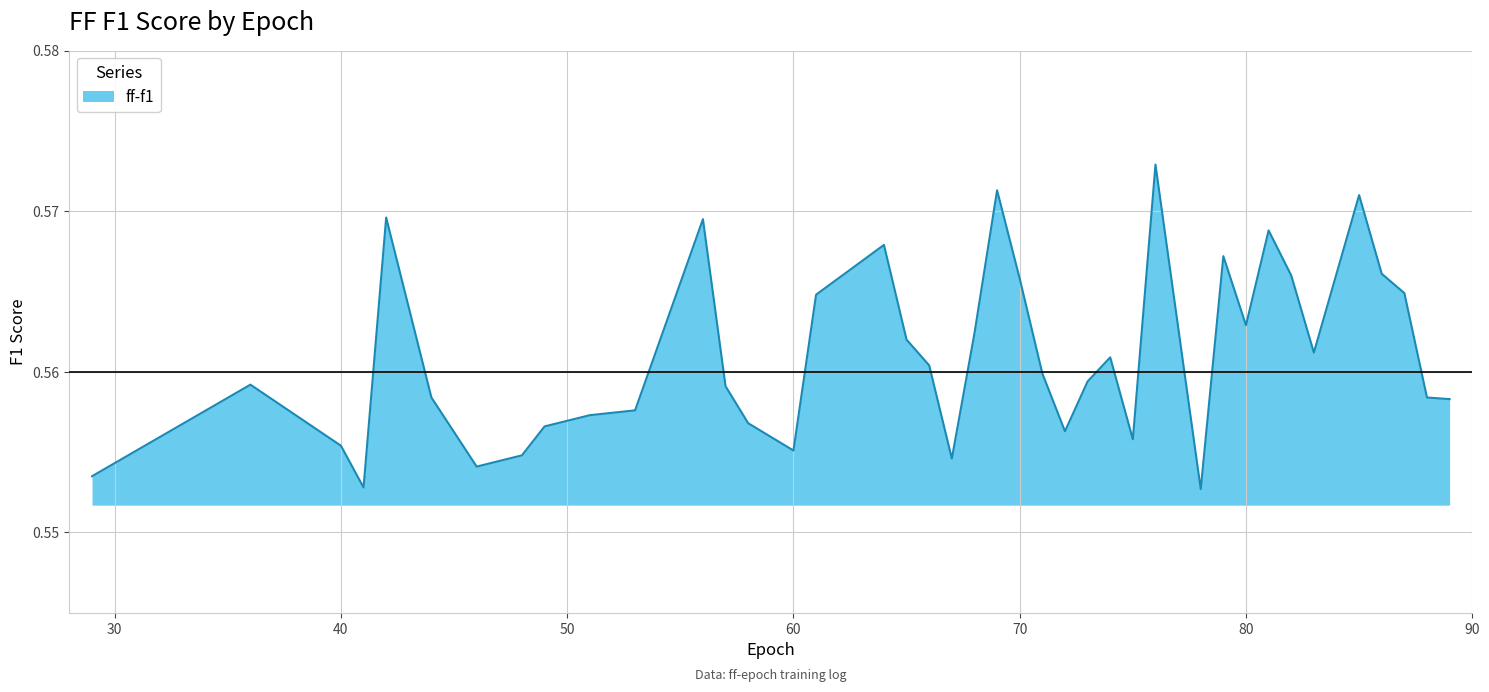

What is the sum of all values?

22.4